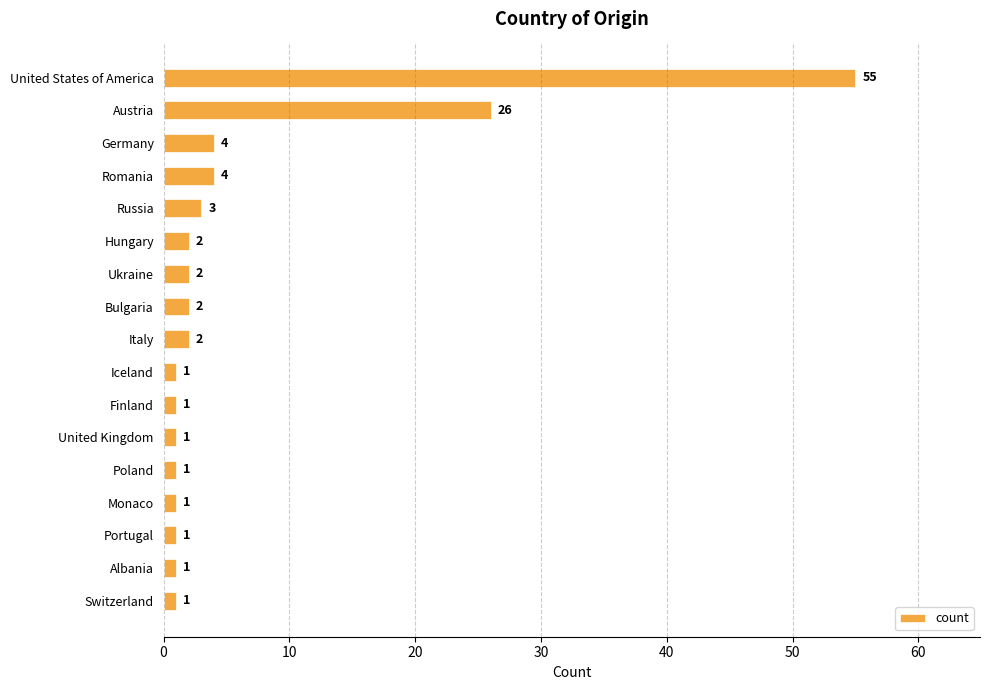

What is the greatest value displayed?

55